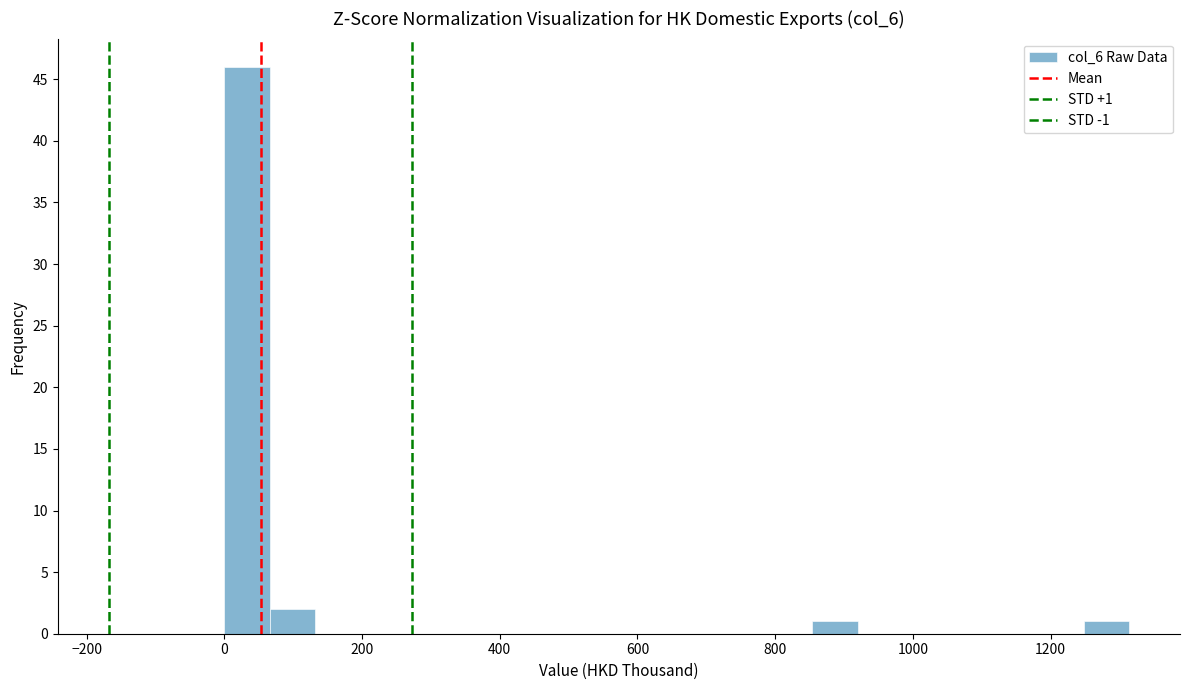

Around what value on the x-axis is the tallest bar? Give the approximate position of its centre, as read against the axis.

40